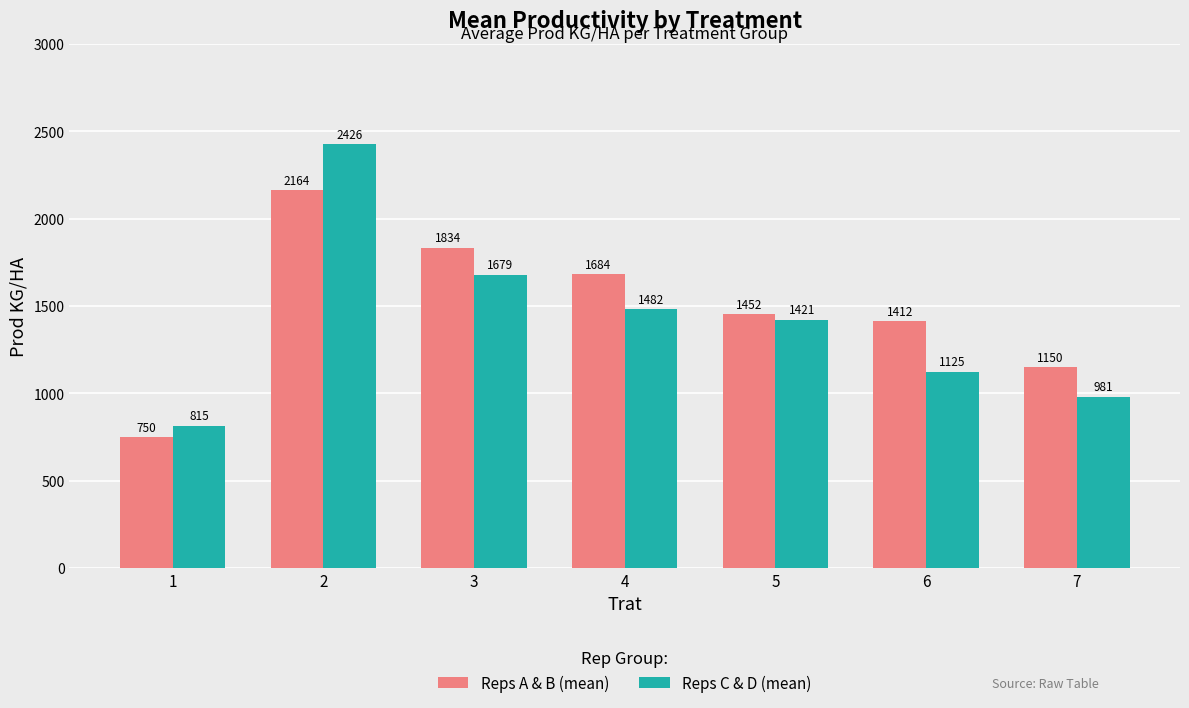

Is the value of Reps A & B (mean) at 3 greater than the value of Reps C & D (mean) at 7?

Yes